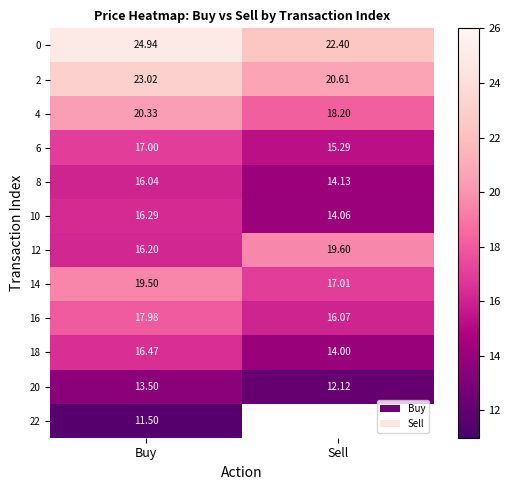

Where is 16 nearest to the value 17?

Sell